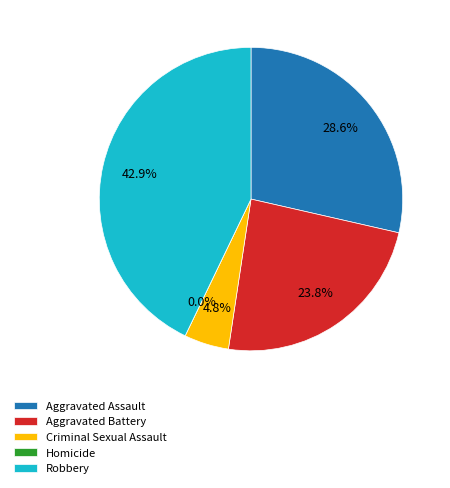

To the nearest percent, what is the average slice percentage?

20%